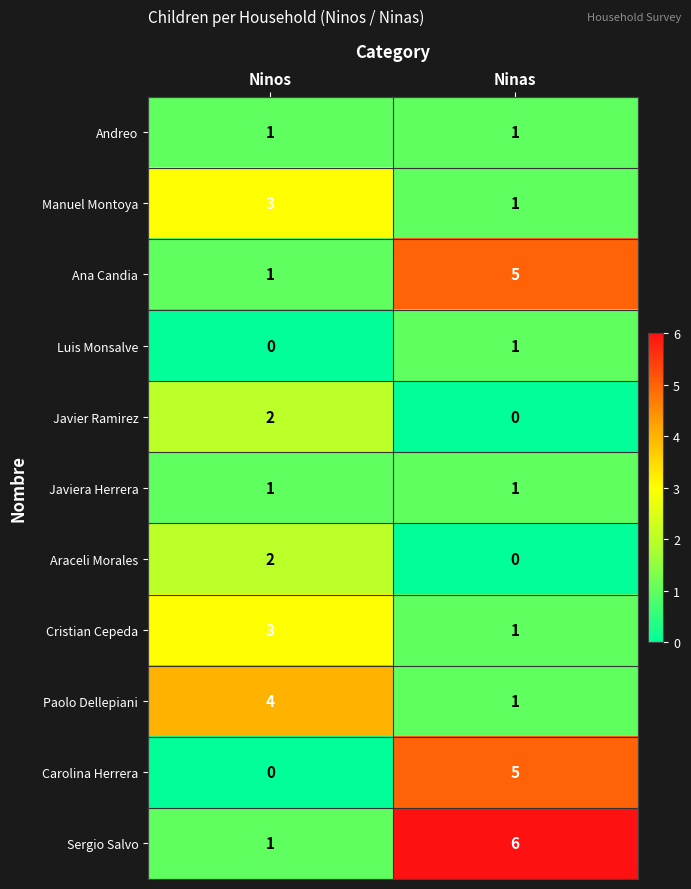

Which category has the lowest value in the Carolina Herrera series?

Ninos